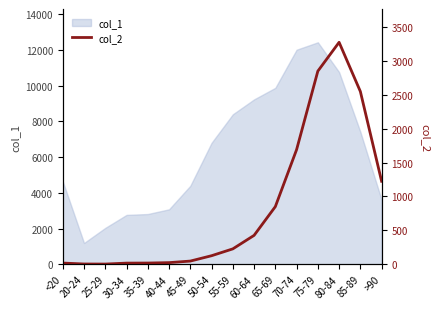

At which category does the data reach its first local peak?

80-84